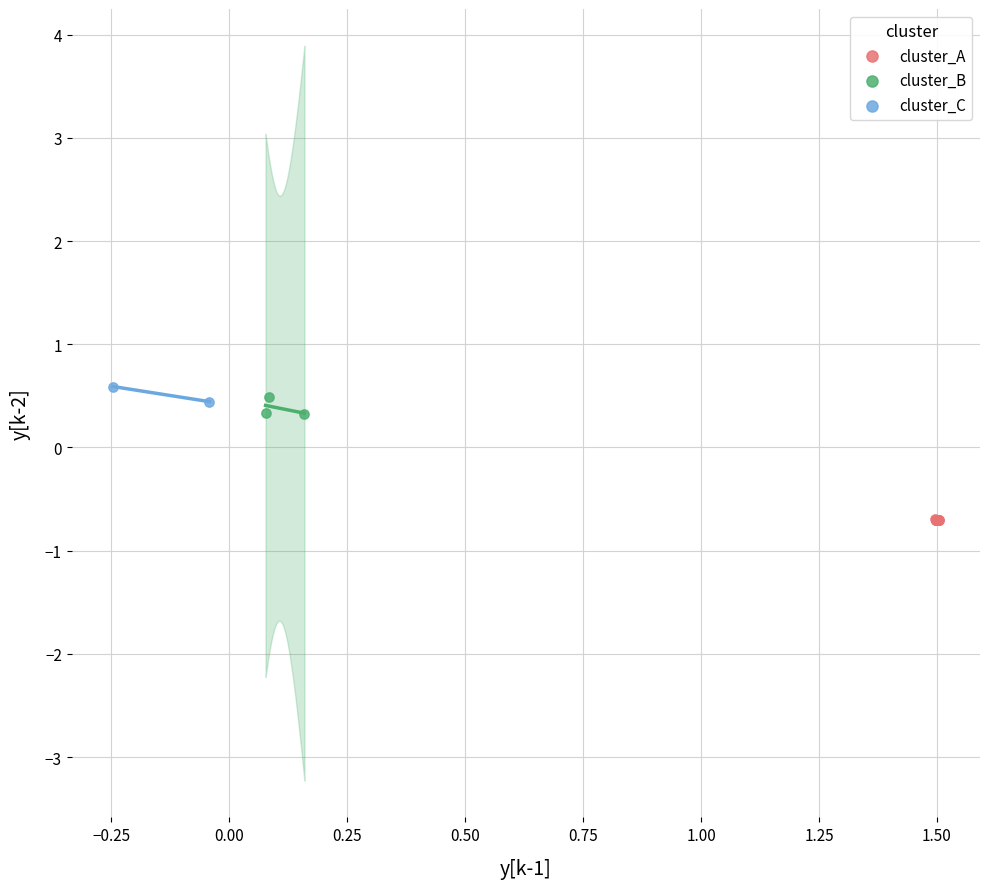

What are all the series names shown in the legend?

cluster_A, cluster_B, cluster_C